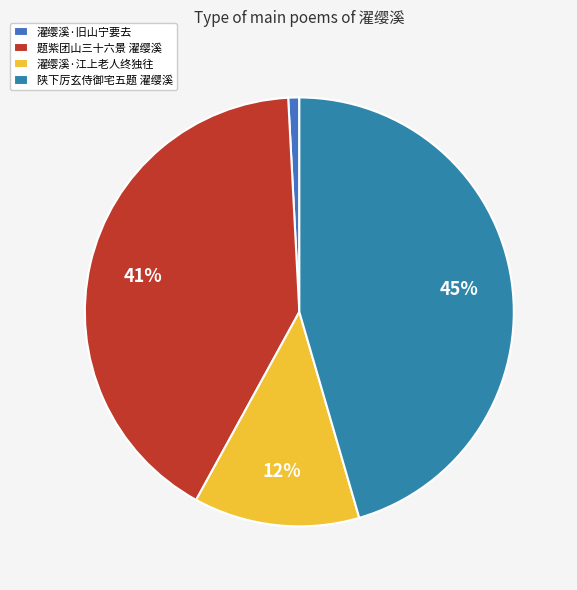

What is the largest slice in the pie chart?

陕下厉玄侍御宅五题 濯缨溪